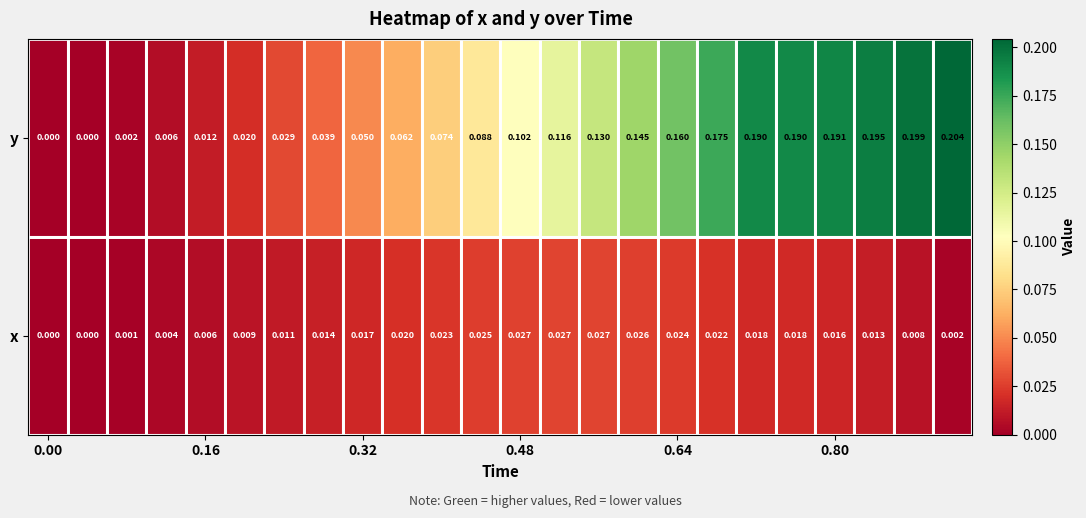

List the series in order of their peak value, lowest first.

x, y